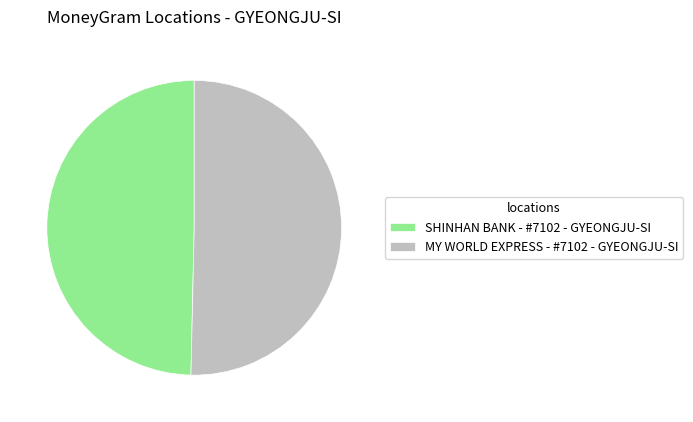

What is the largest slice in the pie chart?

MY WORLD EXPRESS - #7102 - GYEONGJU-SI